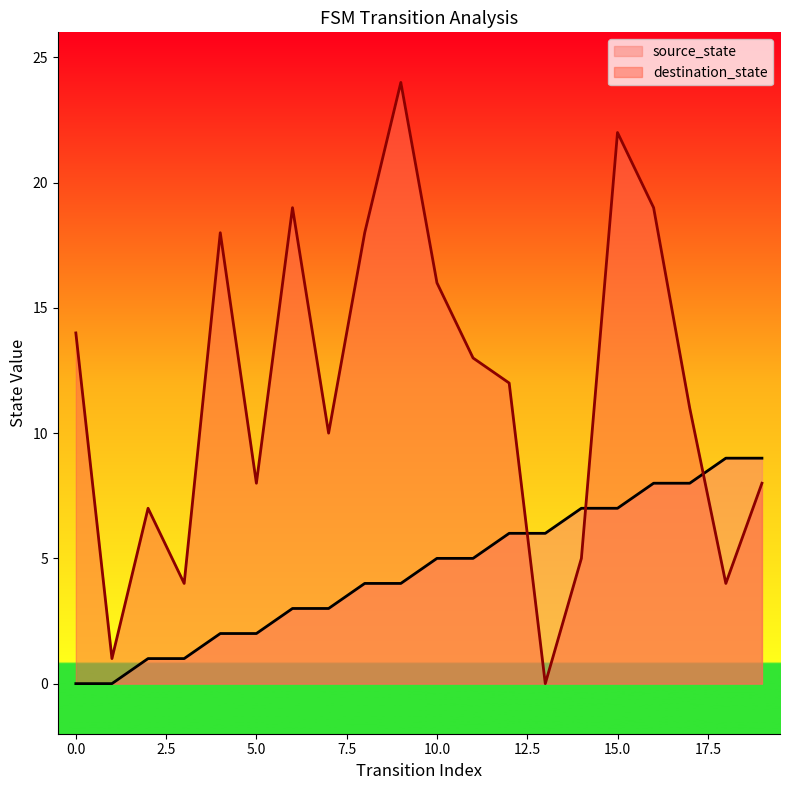

What is the difference between the source_state values at 3 and 16?

7